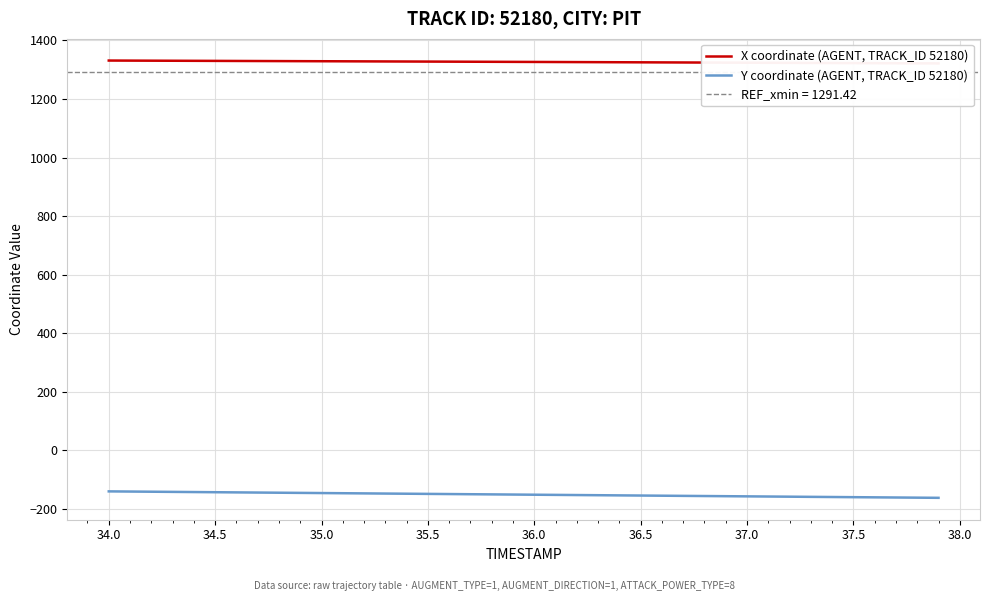

What is the highest value of the Y coordinate (AGENT, TRACK_ID 52180) series?

-140.4